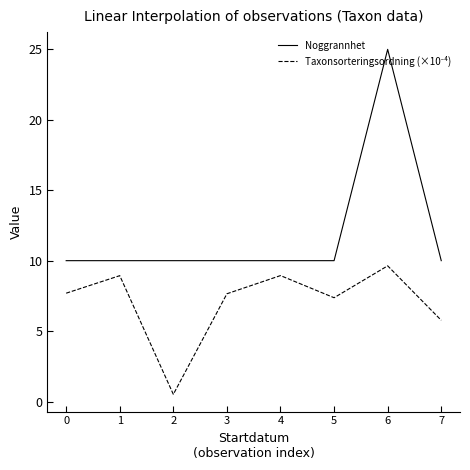

What is the spread (max minus min) of values at 0?

2.3